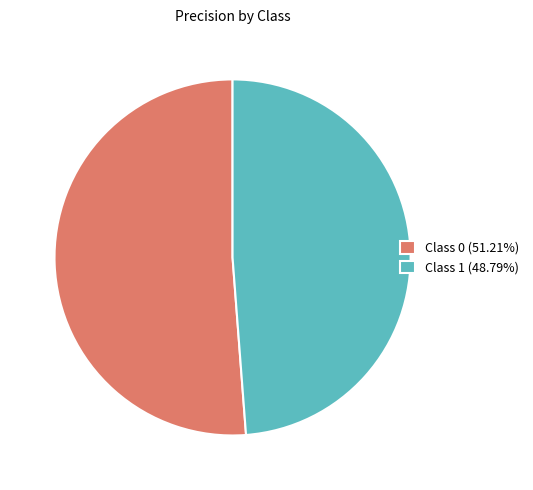

Do Class 1 (48.79%) and Class 0 (51.21%) together represent more than half of the pie?

Yes